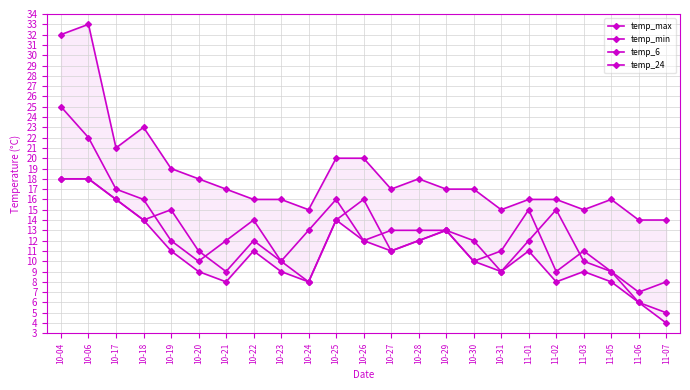

What is the spread (max minus min) of values at 10-26?

8